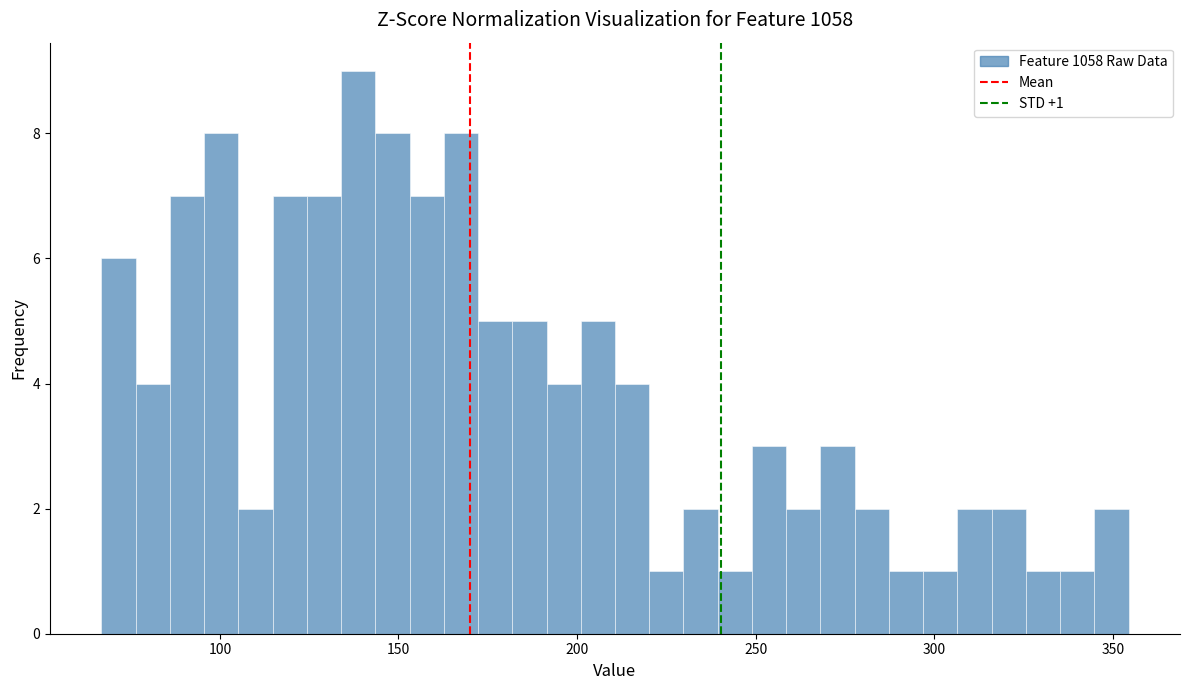

Read against the x-axis, roughly where is the centre of the tallest bar?

140